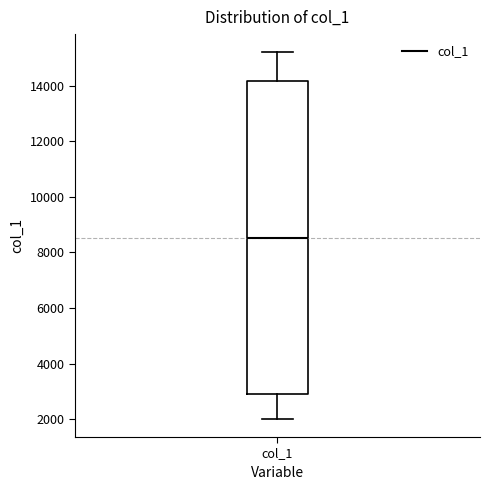

Read this box plot against the y-axis: the position of the median line, the range covered by the box, and the ends of both whiskers. The values are not printed on the chart, so give them approximately, as read against the axis.

median 8600, box 3000 to 14200, whiskers 2000 to 15200